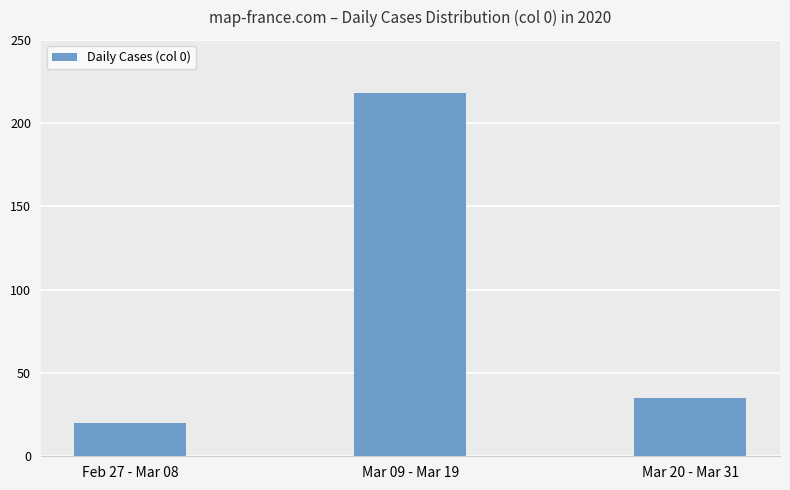

List the labels in order of value, smallest first.

Feb 27 - Mar 08, Mar 20 - Mar 31, Mar 09 - Mar 19